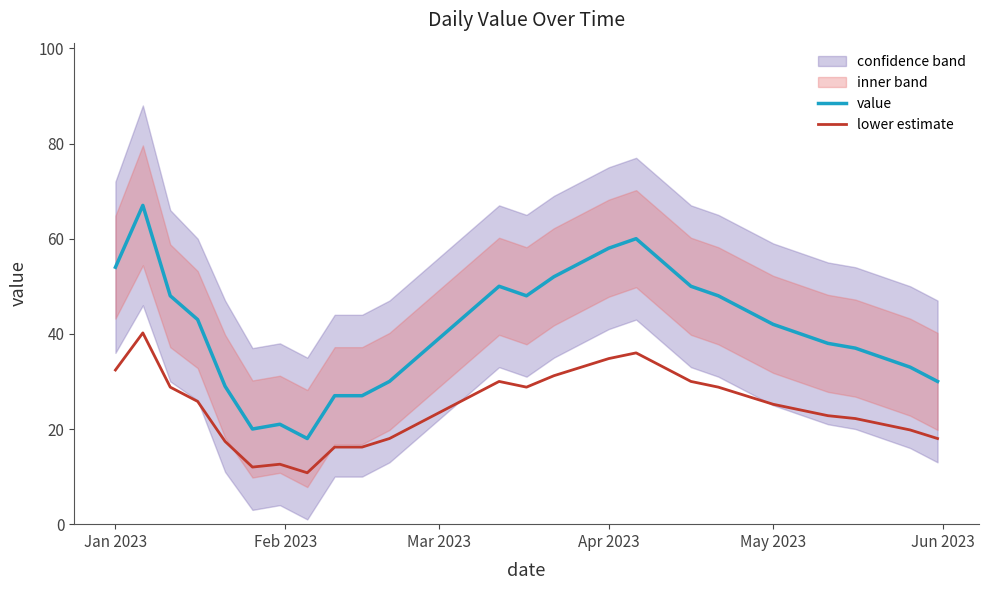

What is the minimum value for lower estimate?

10.8